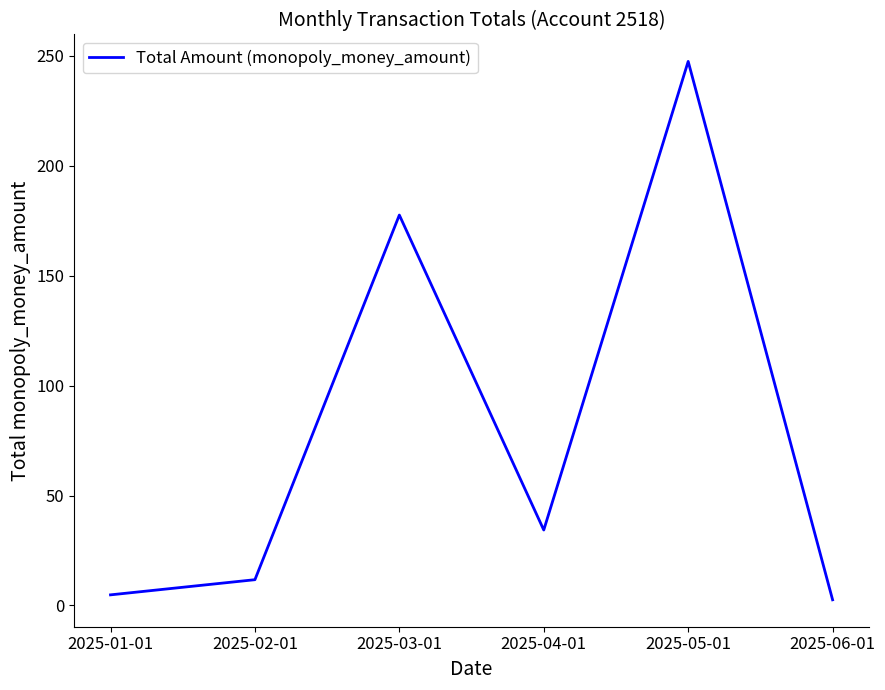

Which category has the highest value across all series?

2025-05-01